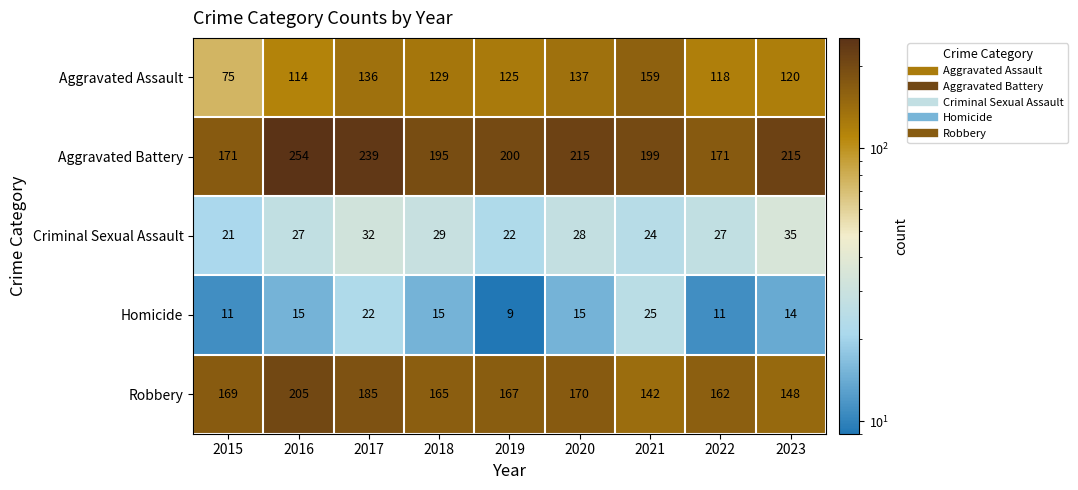

Count the number of data series in this chart.

5